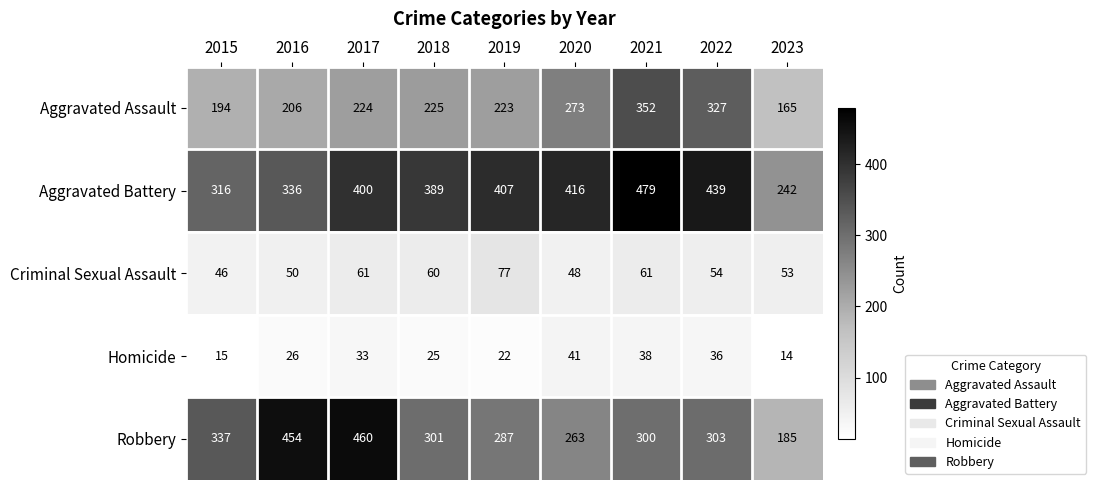

Between 2019 and 2022, which series saw the biggest shift?

Aggravated Assault